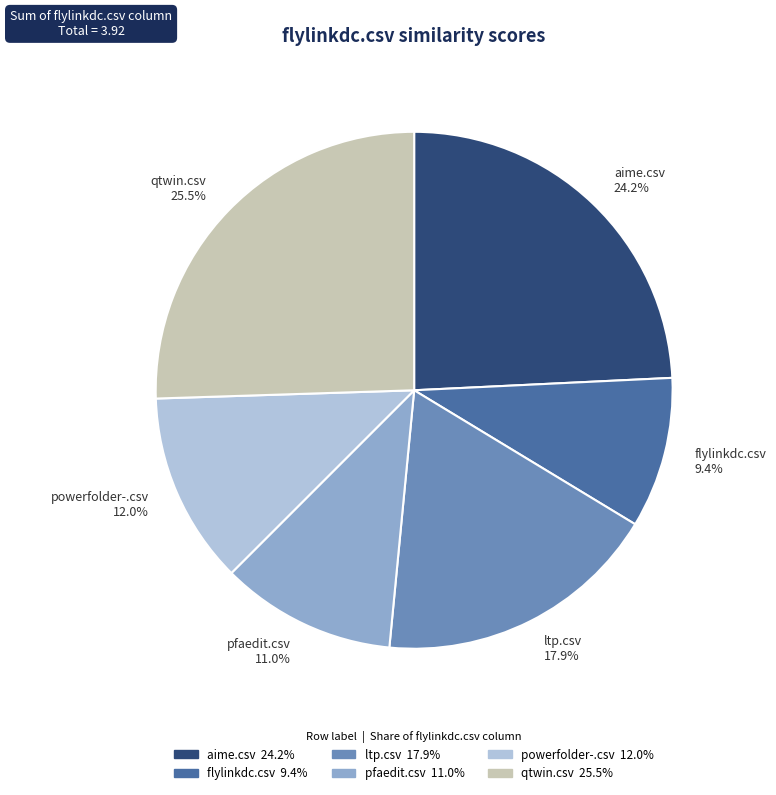

Is there any slice that represents more than half of the pie?

No